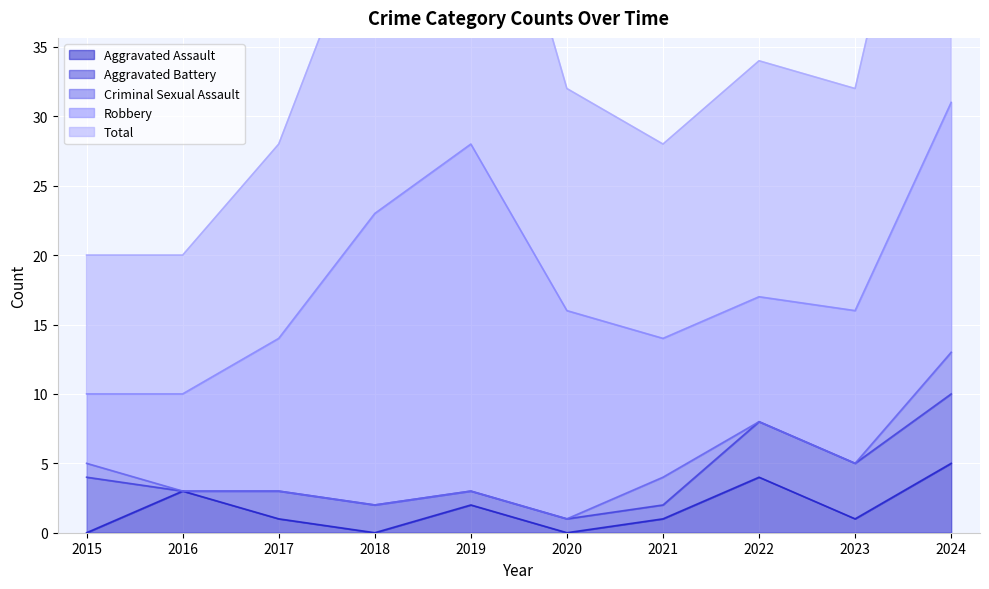

The Aggravated Assault series shows 1 at 2023. True or false?

True